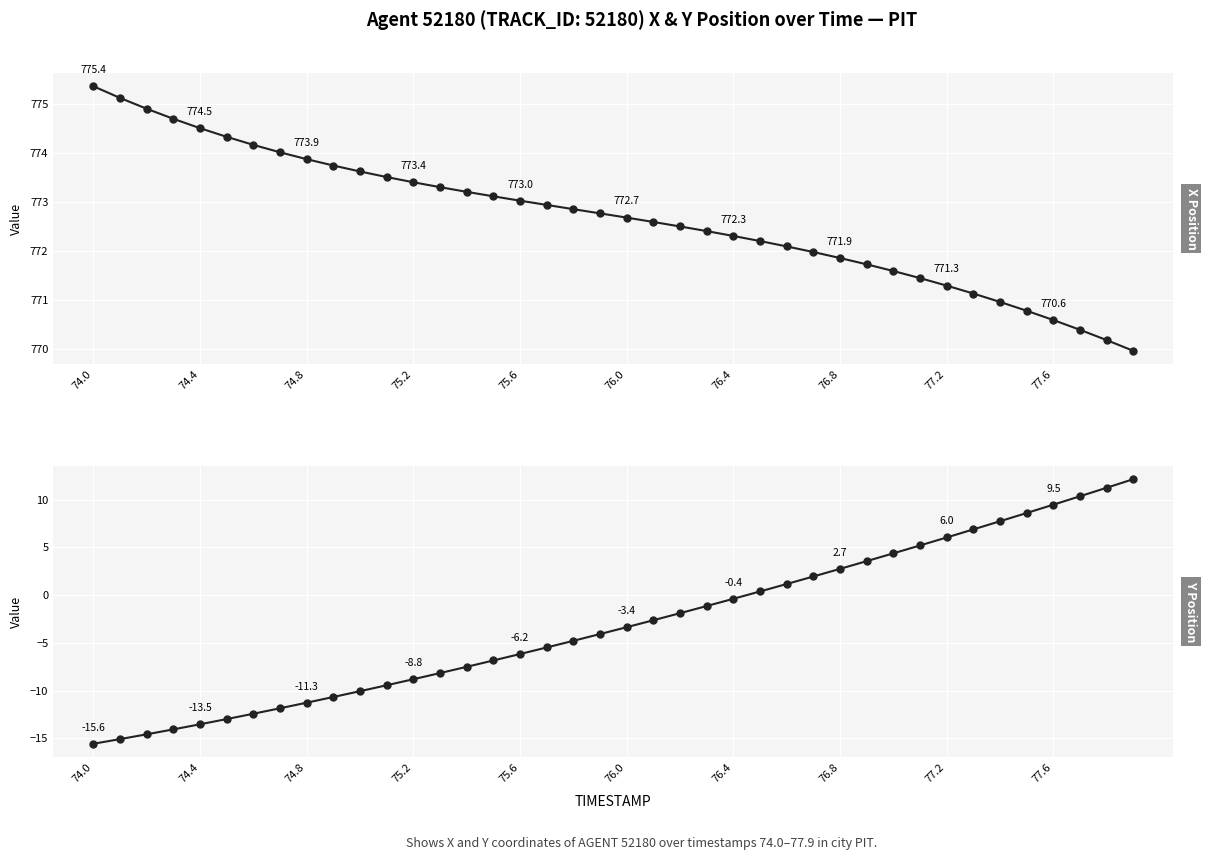

How many values in the X Position series are below 772?

13